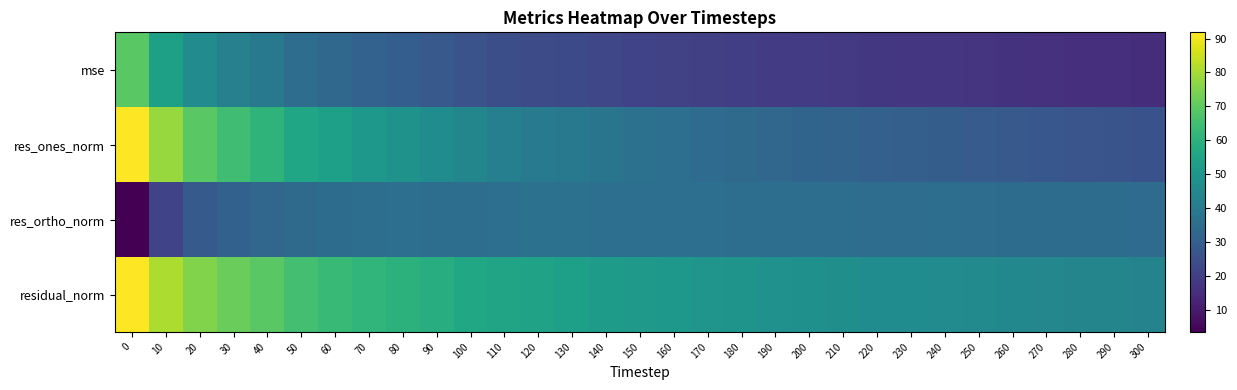

Which series has the largest total across all categories?

residual_norm